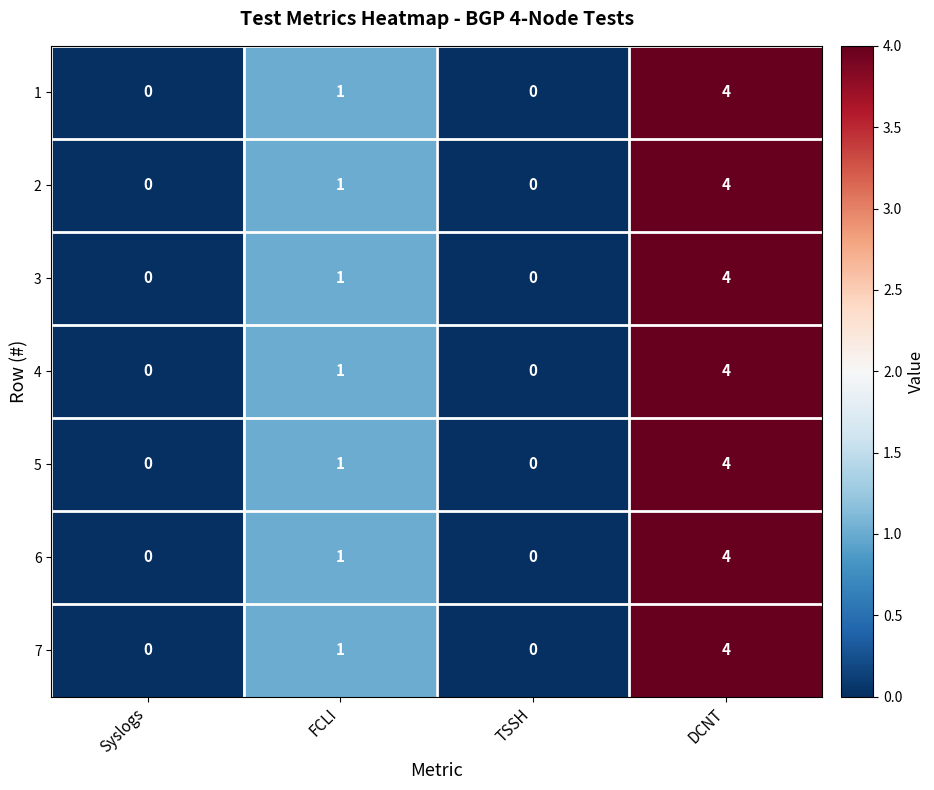

The 5 series shows 2 at TSSH. True or false?

False